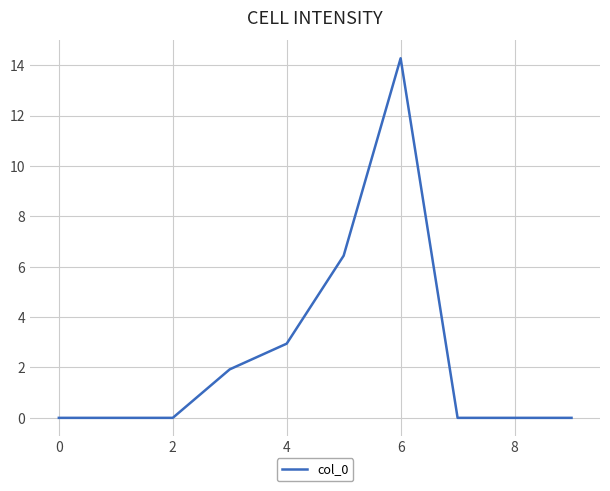

Count the number of categories in the chart.

10